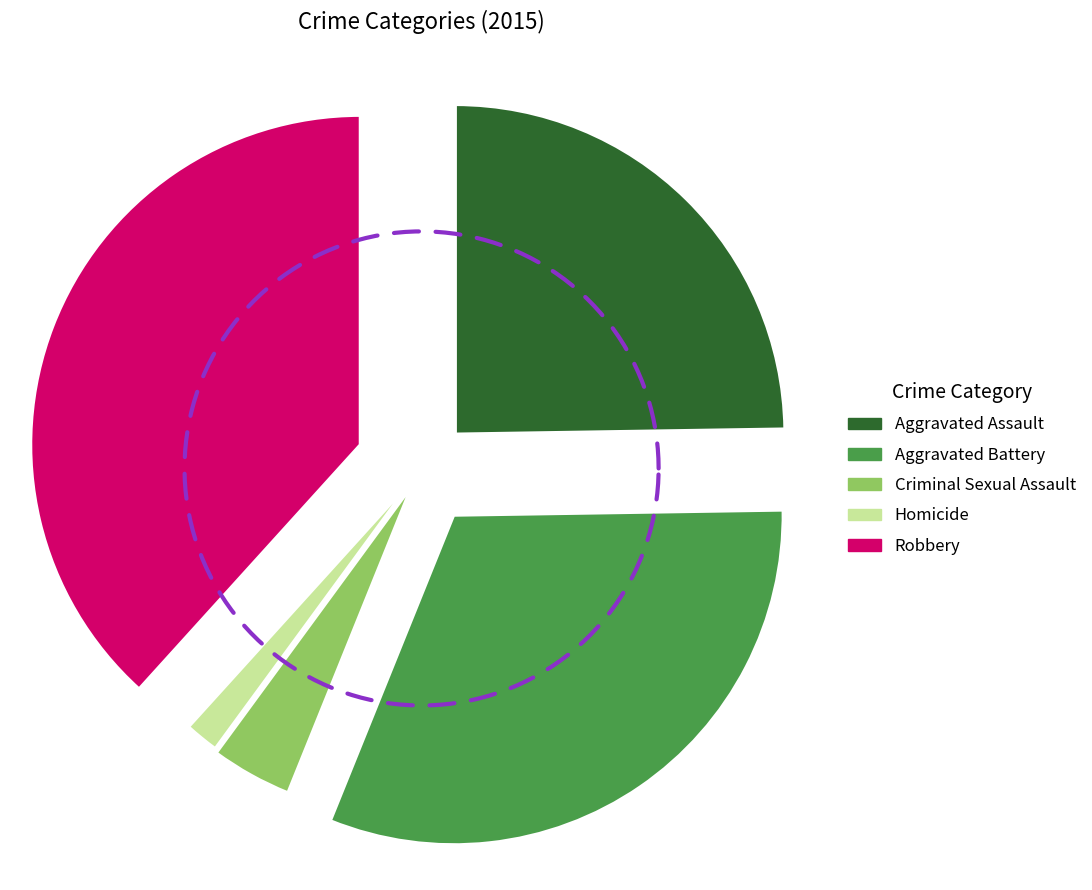

The Aggravated Battery slice represents 31% of the pie. True or false?

True